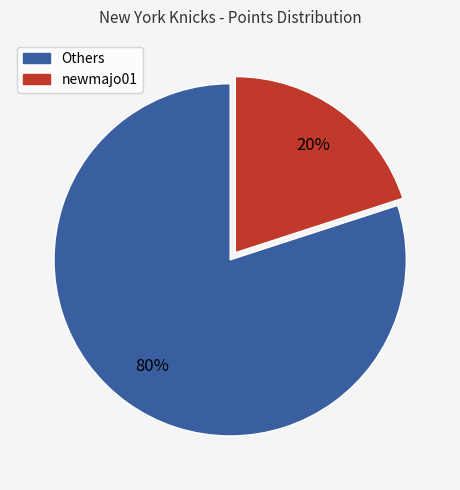

Is there a majority slice in this chart?

Yes